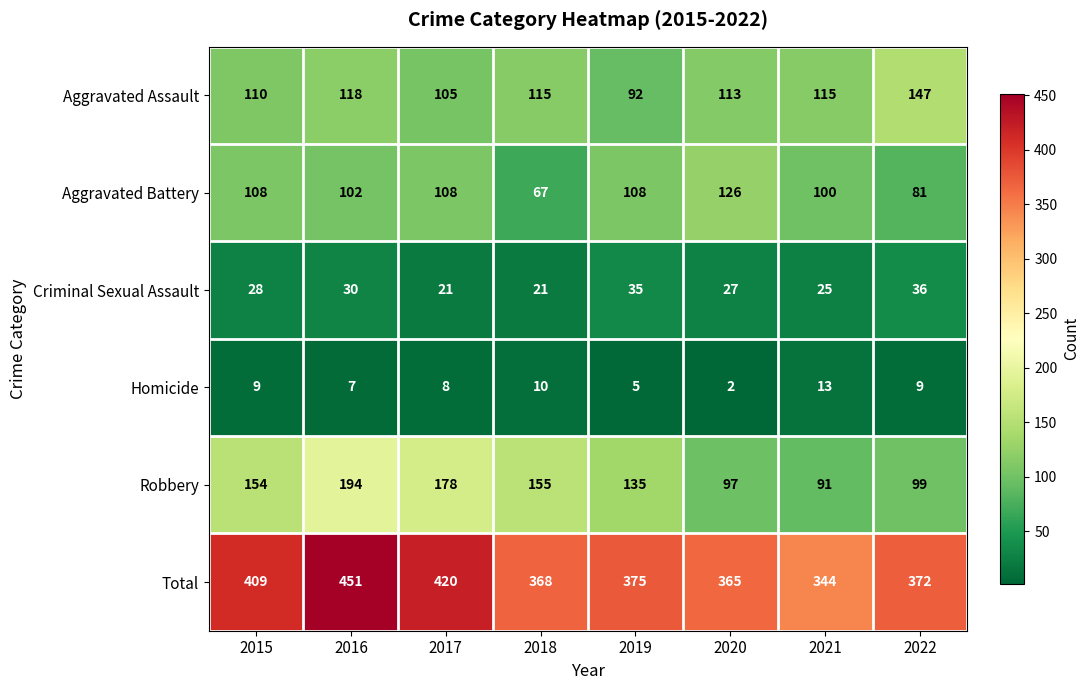

At 2018, list the series in order from smallest to largest.

Homicide, Criminal Sexual Assault, Aggravated Battery, Aggravated Assault, Robbery, Total